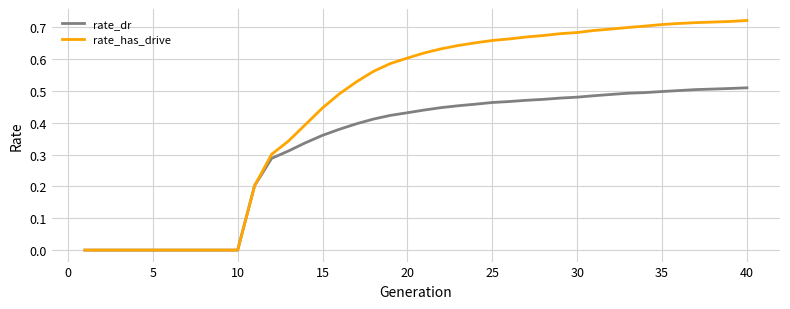

Which series has the widest spread of values?

rate_has_drive